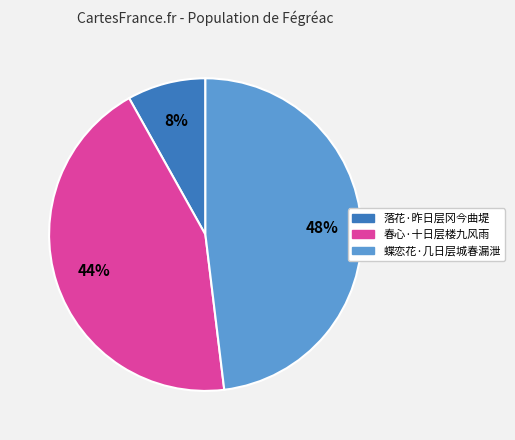

Which slice is the largest?

蝶恋花·几日层城春漏泄